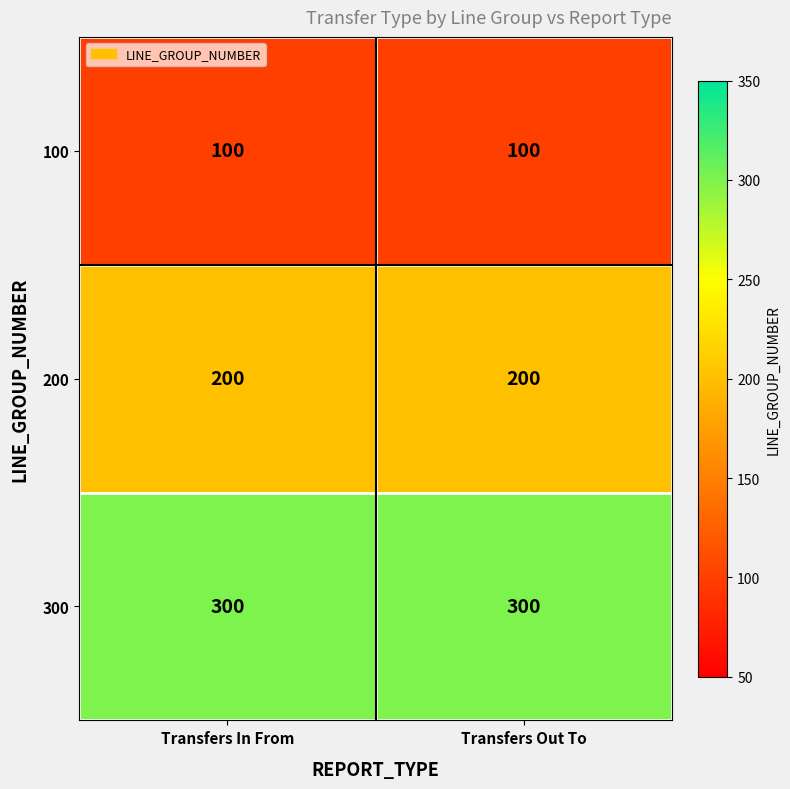

Reading left to right, list all the values displayed in this chart.

100: 100	100
200: 200	200
300: 300	300